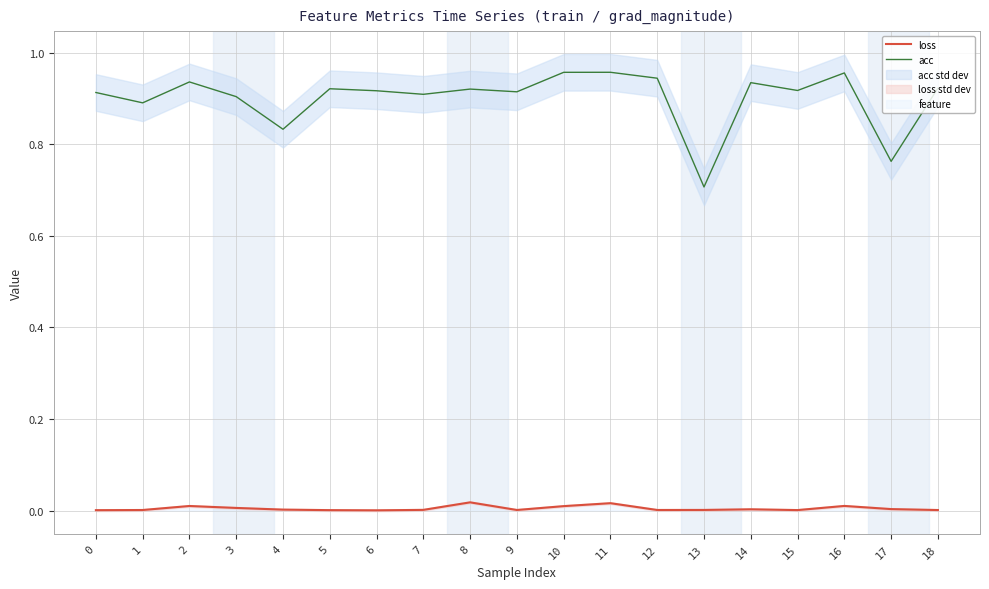

Rank the categories by acc value from lowest to highest.

13, 17, 4, 1, 3, 7, 0, 9, 6, 15, 8, 5, 18, 14, 2, 12, 16, 10, 11